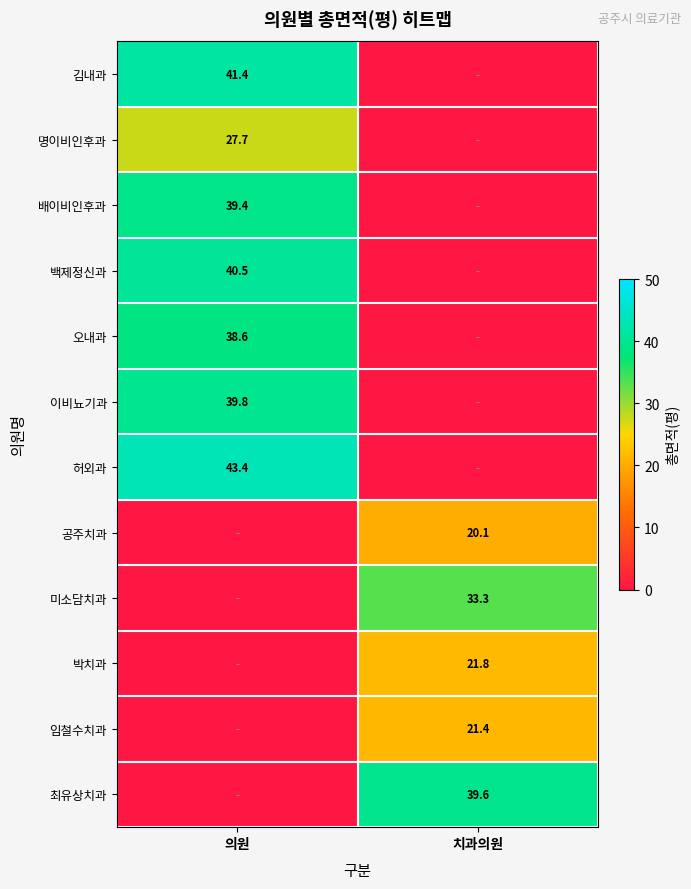

What is the maximum value shown in the chart?

43.4